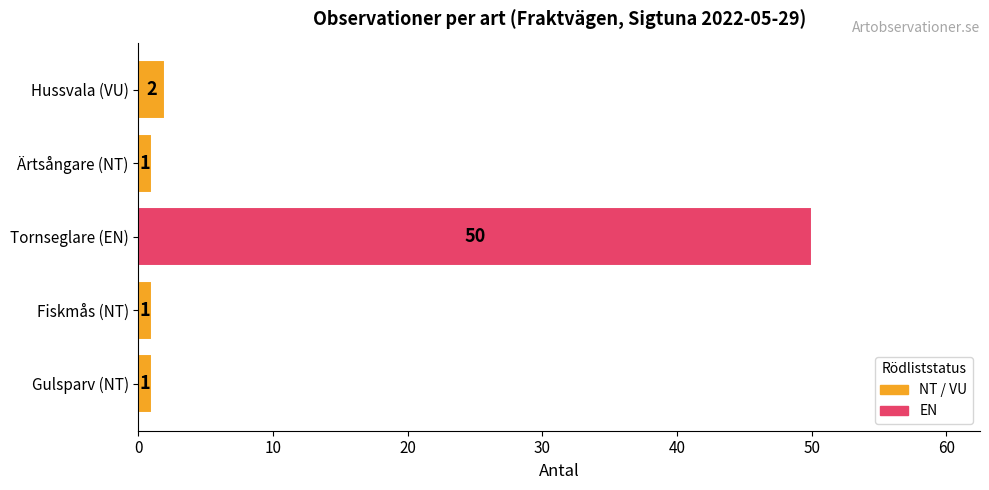

Count the number of categories in the chart.

5